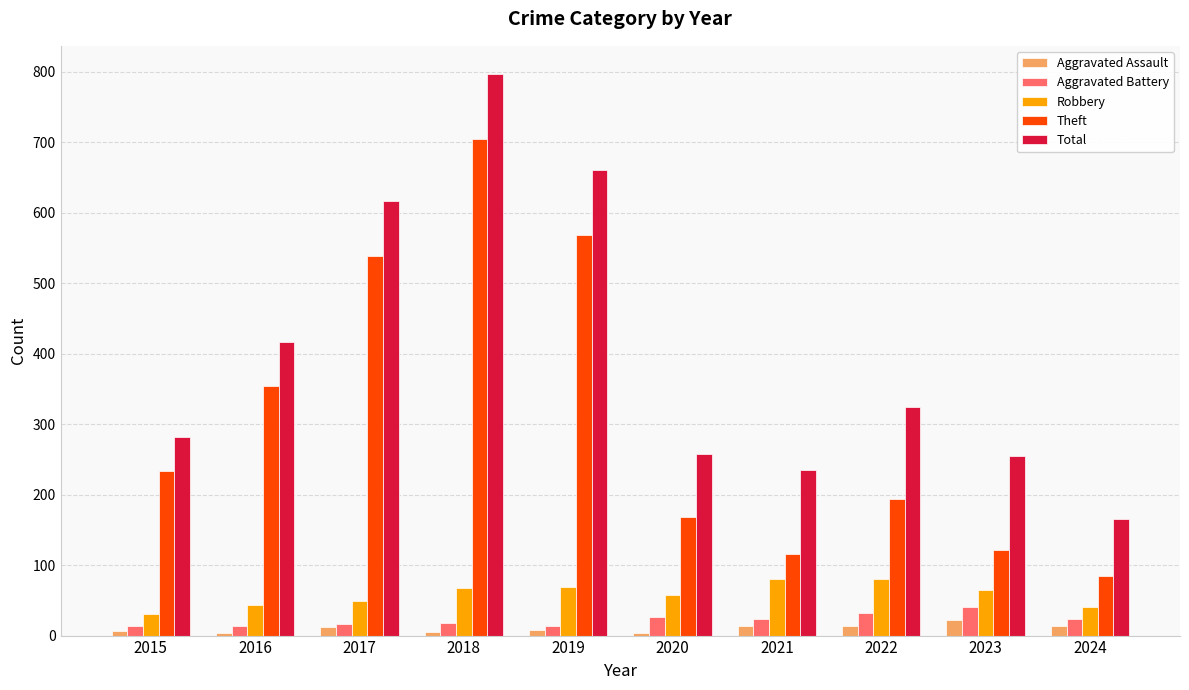

At which category is the sum across all series the highest?

2018